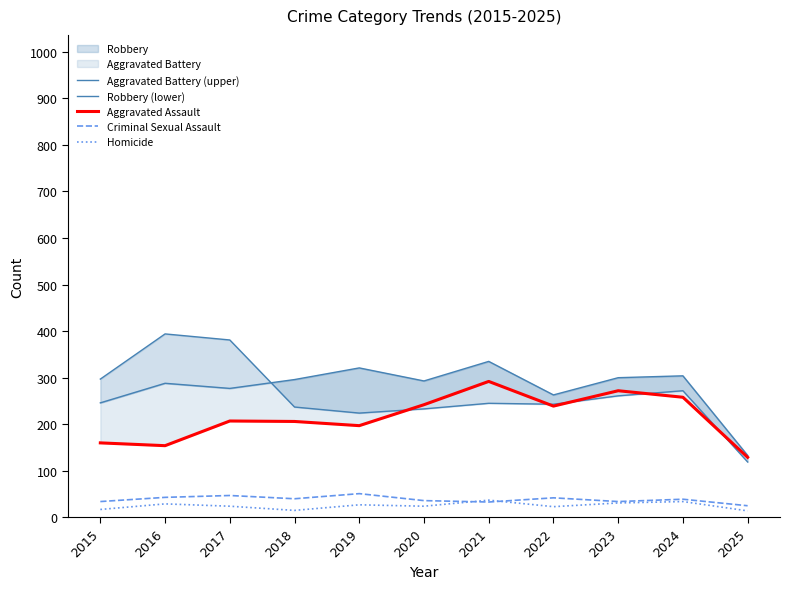

True or false: Homicide has a value of 14 at 2025.

True